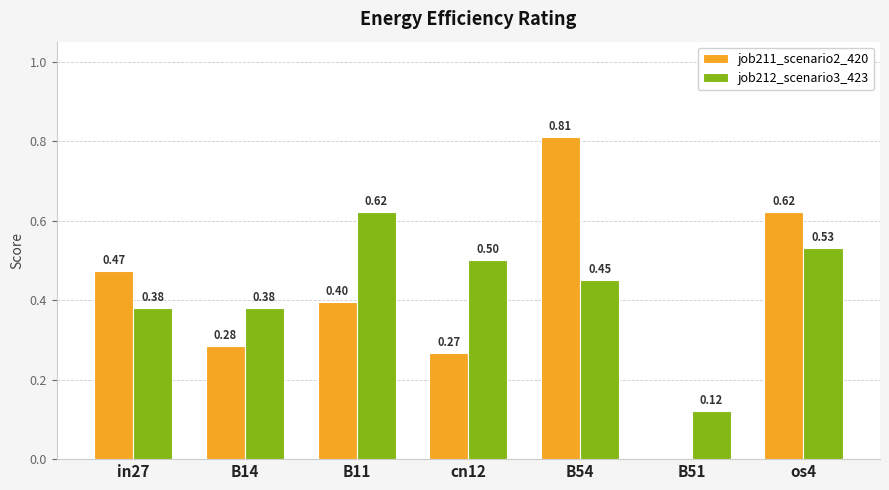

Are the bars horizontal?

No